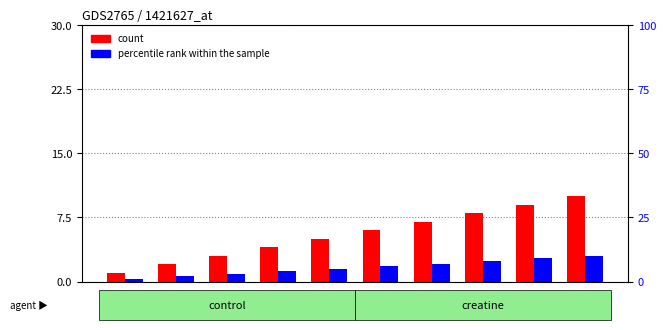

What is the total value across all series at 5?

10